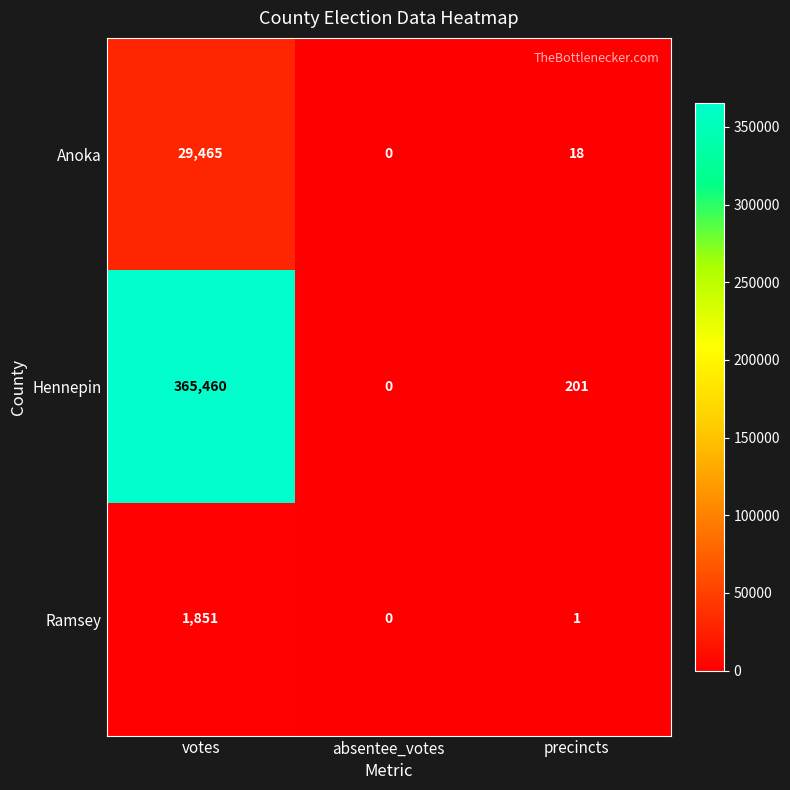

What is the difference between the maximum and minimum values in the Hennepin series?

365460